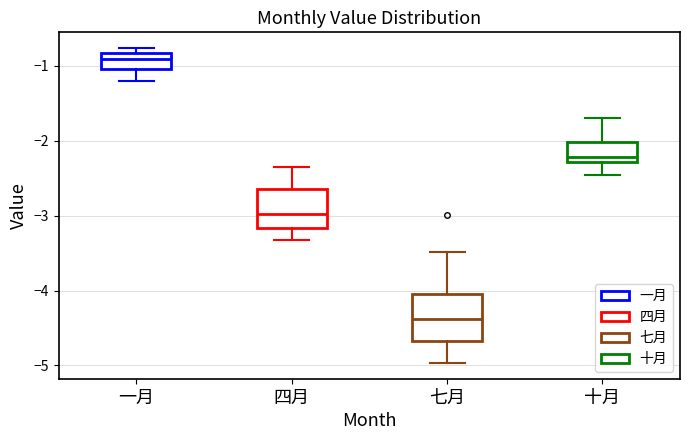

Which box is the tallest, from its lower edge to its upper edge?

七月